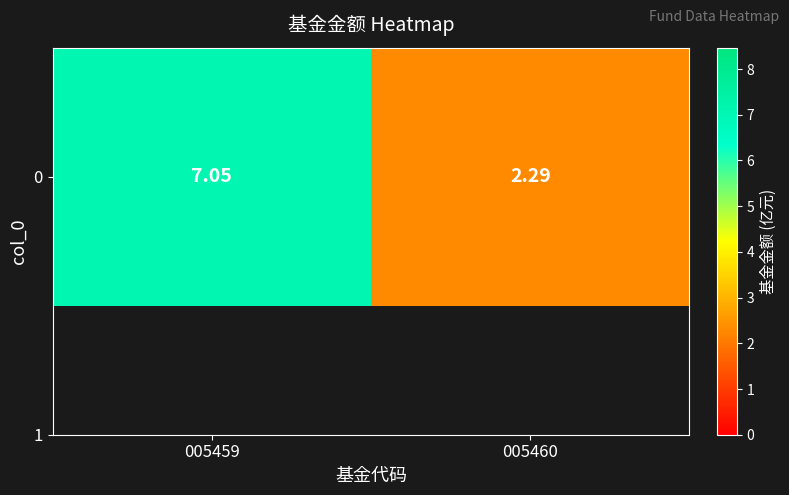

Rank the categories by value from highest to lowest.

005459, 005460